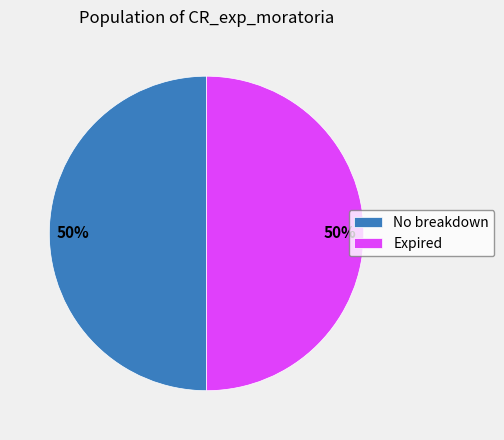

How many segments does this pie chart have?

2